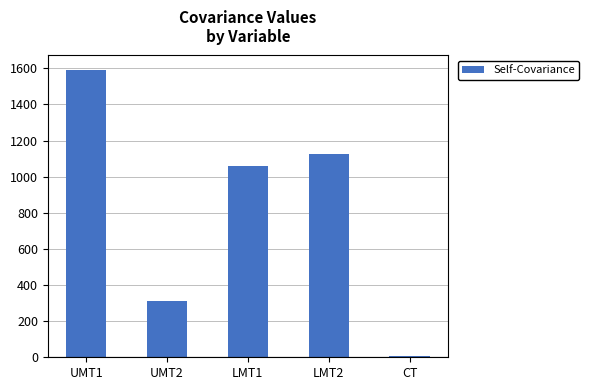

At which label is the value closest to 798?

LMT1